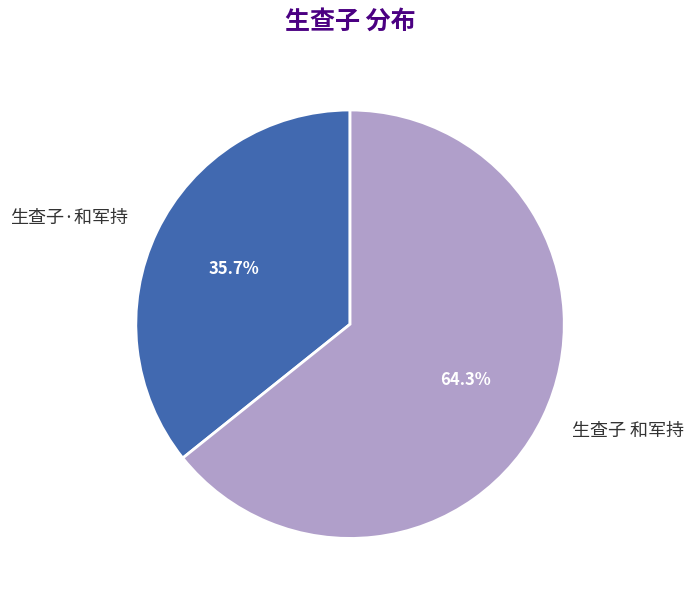

What percentage is the 生查子·和军持 slice, to the nearest percent?

36%